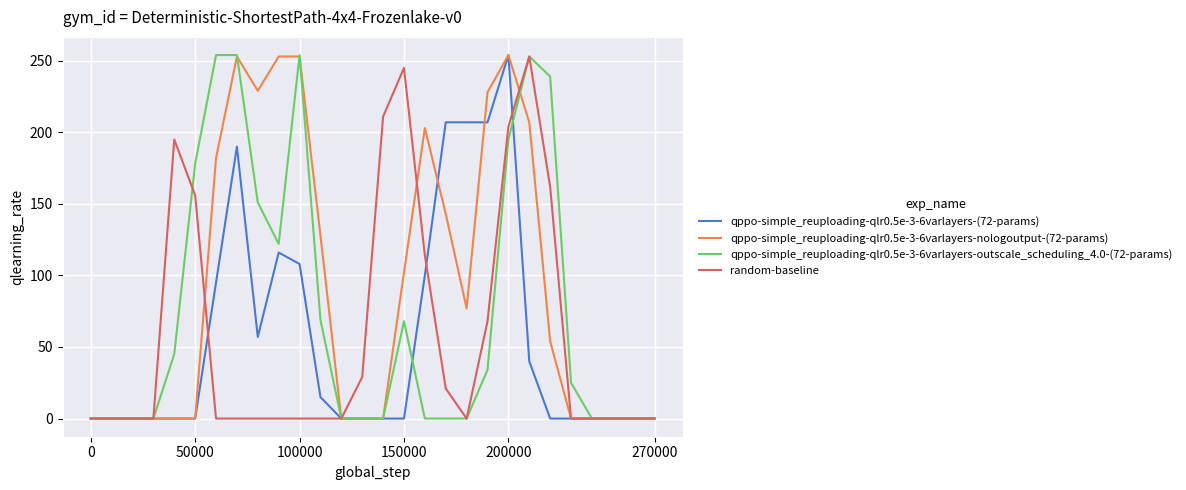

What is the greatest value displayed?

254